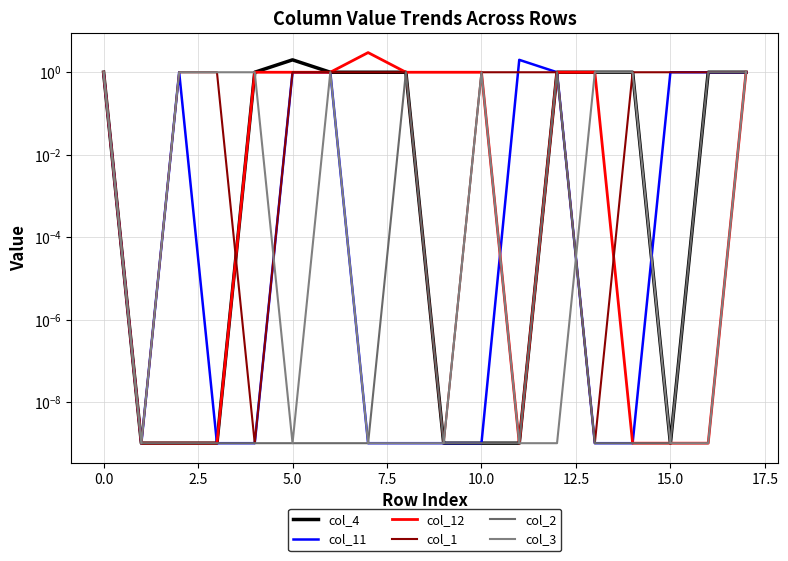

Reading right to left, list all the values displayed in this chart.

col_4: 1.0	1.0	0.0	1.0	1.0	1.0	0.0	0.0	0.0	1.0	1.0	1.0	2.0	1.0	0.0	0.0	0.0	1.0
col_11: 1.0	1.0	1.0	0.0	0.0	1.0	2.0	0.0	0.0	0.0	0.0	1.0	1.0	0.0	0.0	1.0	0.0	1.0
col_12: 1.0	0.0	0.0	0.0	1.0	1.0	0.0	1.0	1.0	1.0	3.0	1.0	1.0	1.0	0.0	0.0	0.0	1.0
col_1: 1.0	1.0	1.0	1.0	0.0	1.0	1.0	1.0	0.0	1.0	1.0	1.0	1.0	0.0	1.0	1.0	0.0	1.0
col_2: 1.0	1.0	0.0	0.0	0.0	1.0	0.0	0.0	0.0	1.0	0.0	0.0	0.0	0.0	0.0	0.0	0.0	1.0
col_3: 1.0	0.0	0.0	1.0	1.0	0.0	0.0	1.0	0.0	0.0	0.0	1.0	0.0	1.0	1.0	1.0	0.0	1.0